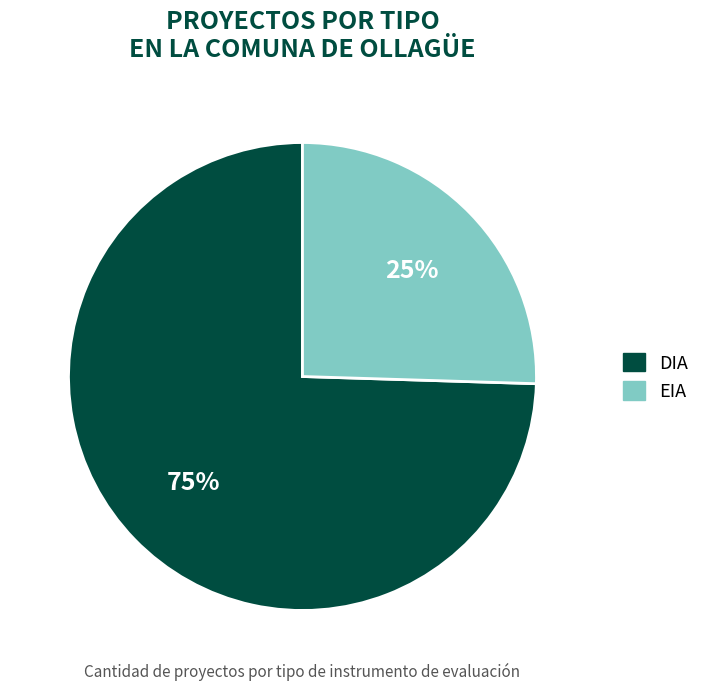

To the nearest percent, what percentage of the pie is DIA?

75%